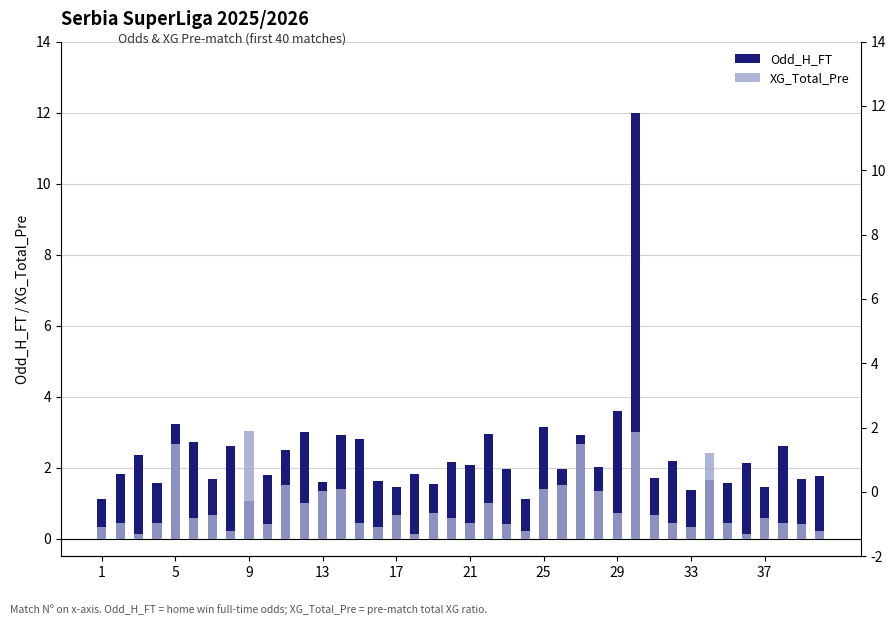

List the series in order of their peak value, highest first.

Odd_H_FT, XG_Total_Pre